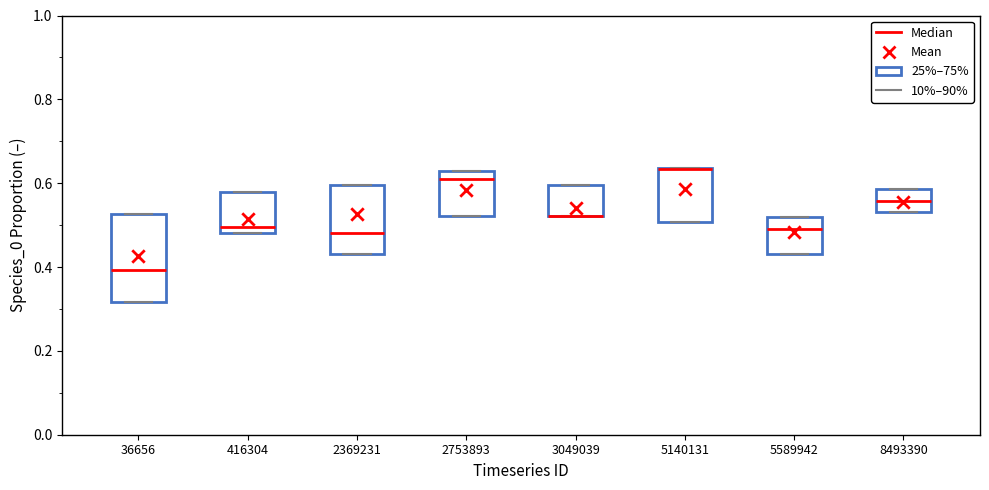

Comparing the boxes themselves (not the whiskers), which one is the tallest?

36656